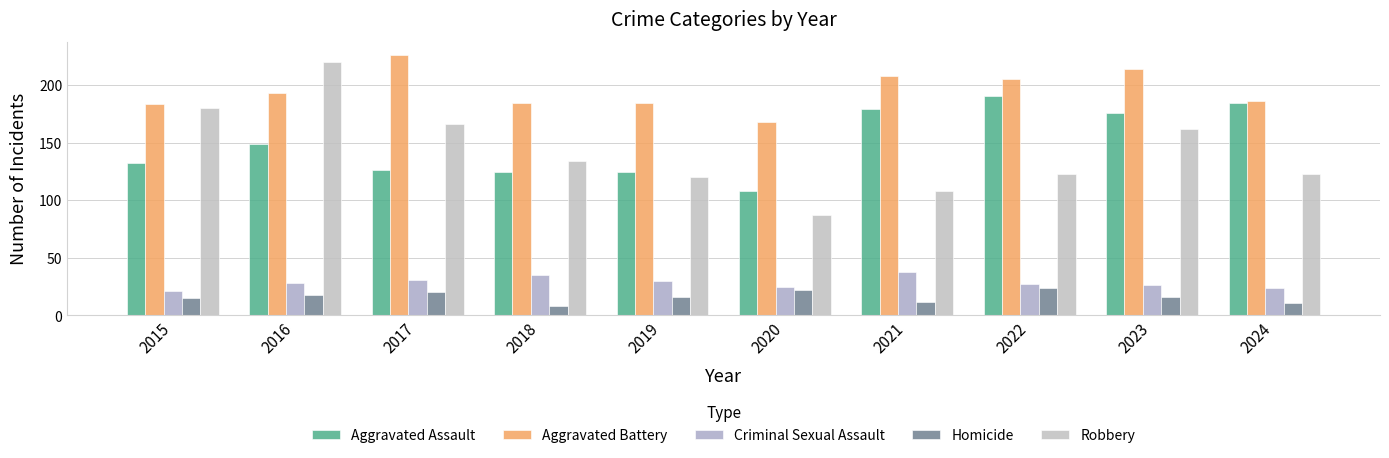

What is the average value of the Homicide series?

16